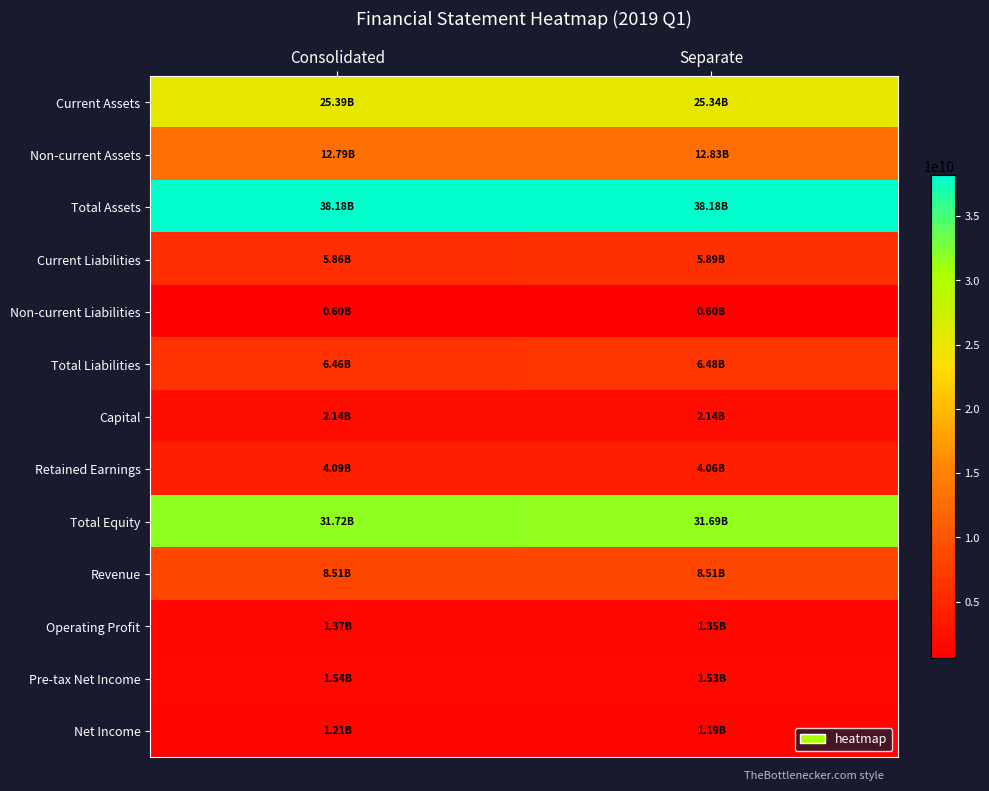

At how many categories does at least one series exceed 12281638131?

2